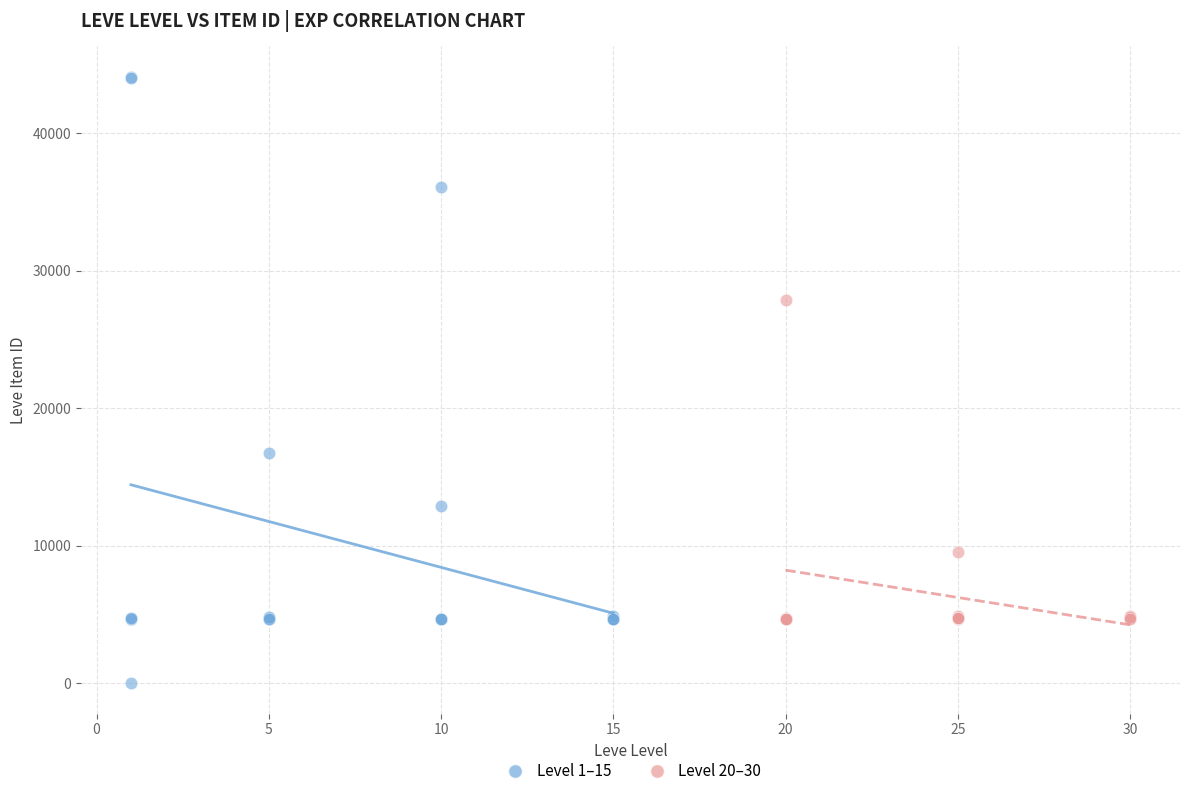

Which series has the widest spread of Y values?

Level 1–15